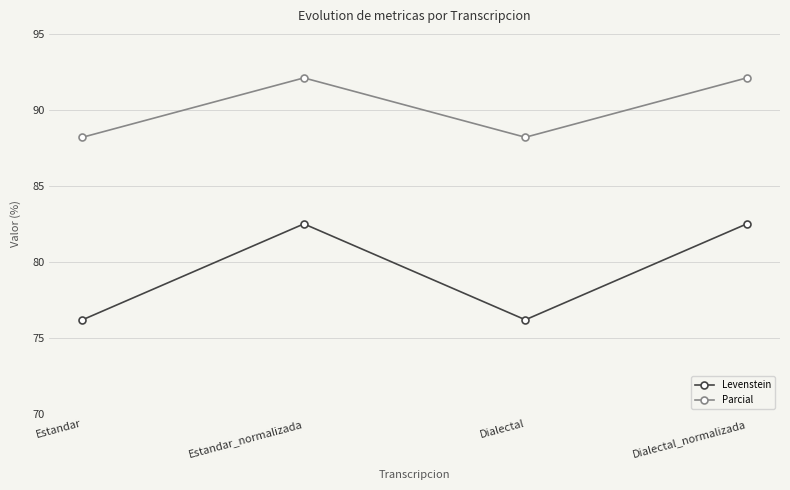

Reading left to right, extract all data points from this chart.

Levenstein: 76.2	82.5	76.2	82.5
Parcial: 88.2	92.1	88.2	92.1